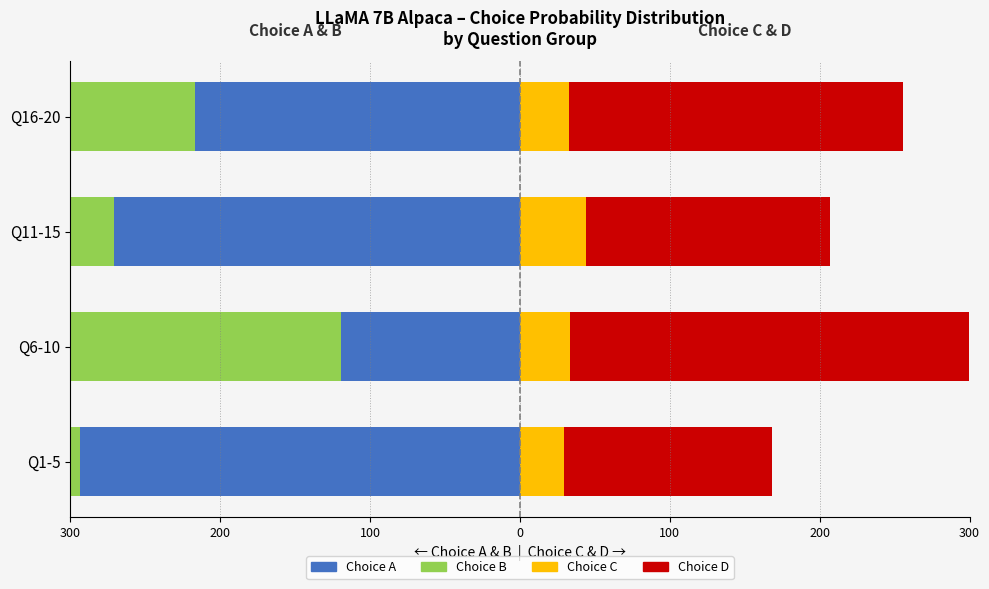

Between 15 and 18, which series saw the biggest shift?

choiceD